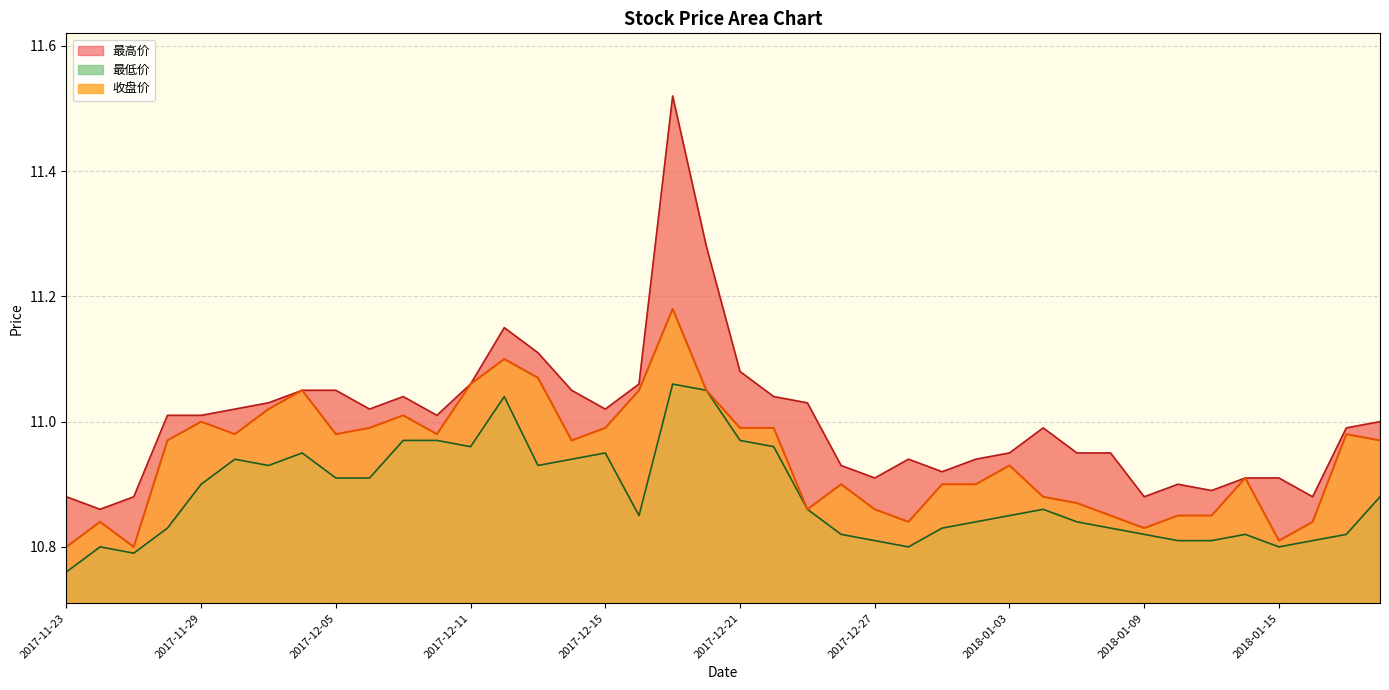

Which series has the largest total across all categories?

最高价